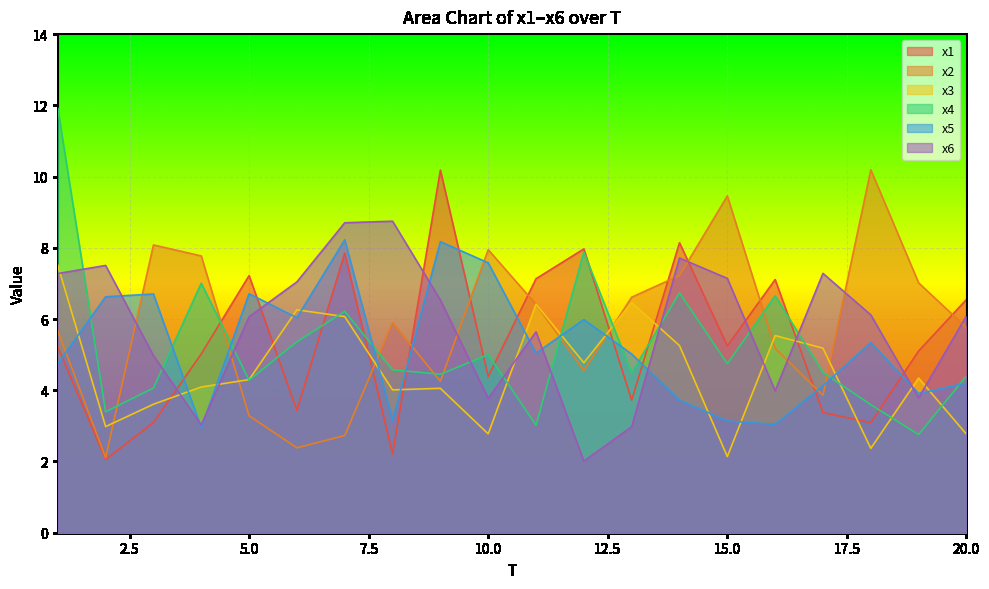

After their last crossing, which series has the higher values: x2 or x3?

x2